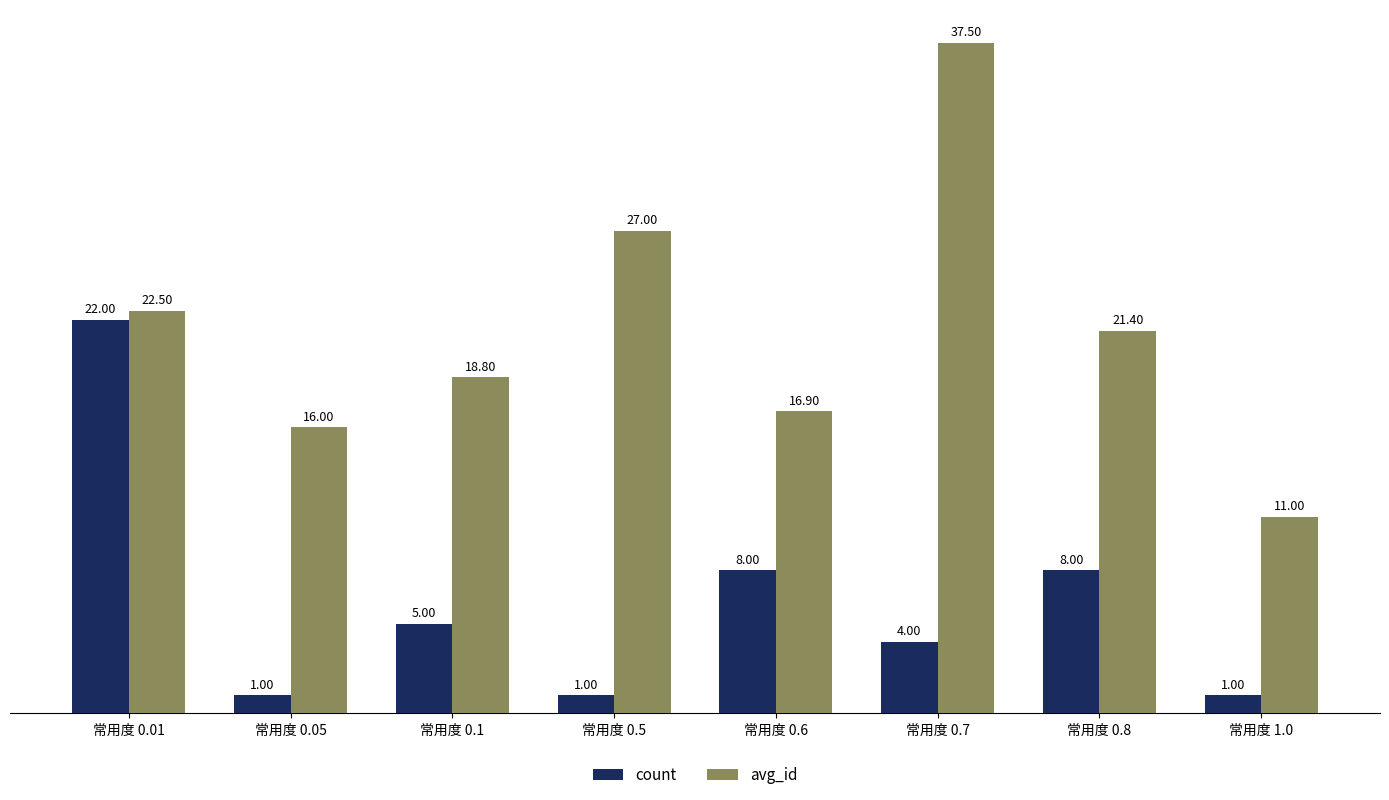

How many categories are shown in the chart?

8